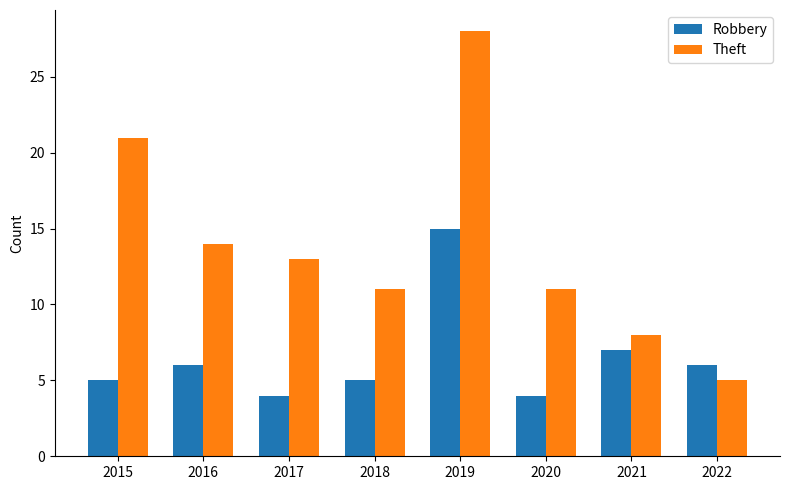

Where is Robbery nearest to the value 9?

2021